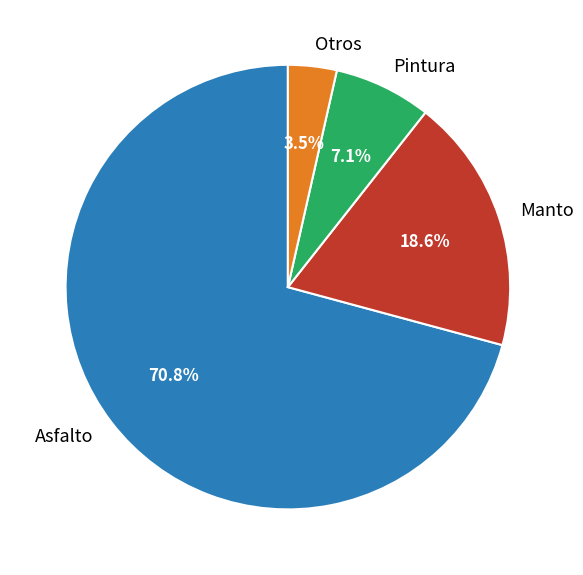

What percentage is NOT represented by Asfalto?

29.2%